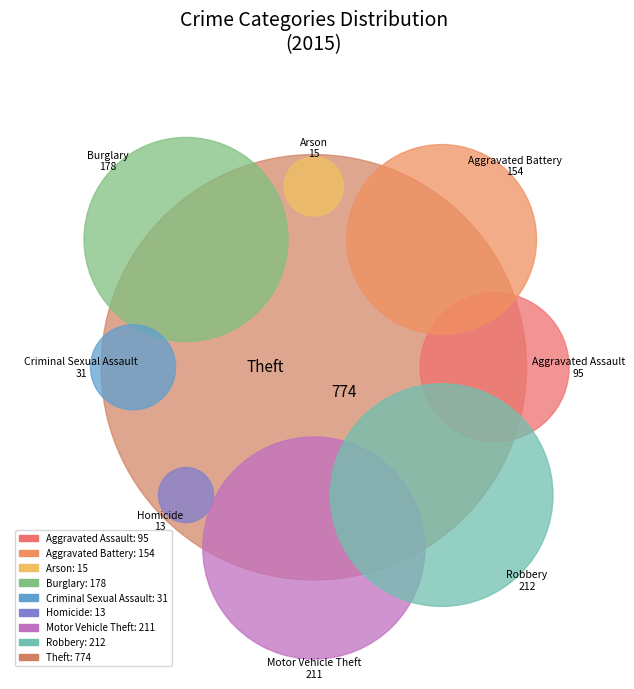

Does Theft represent more than half of the total?

No